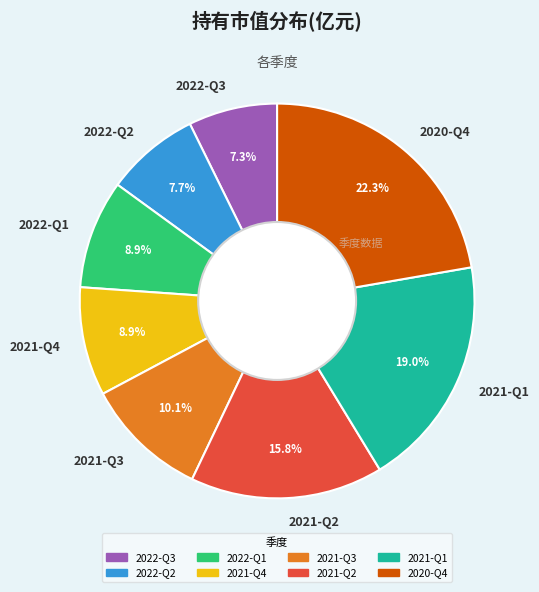

How much of the chart is everything except 2021-Q2?

84.2%